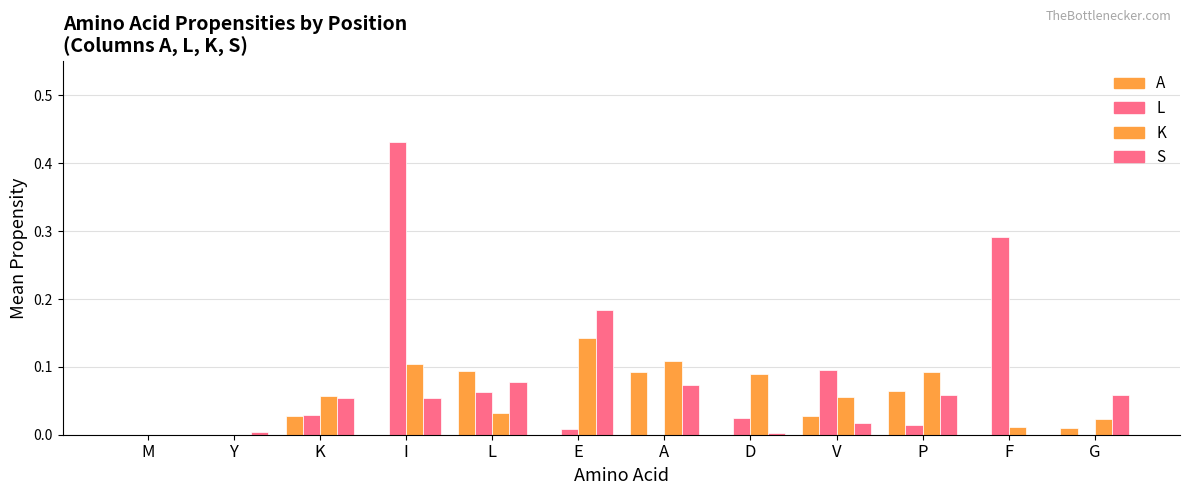

Does the chart contain stacked bars?

No